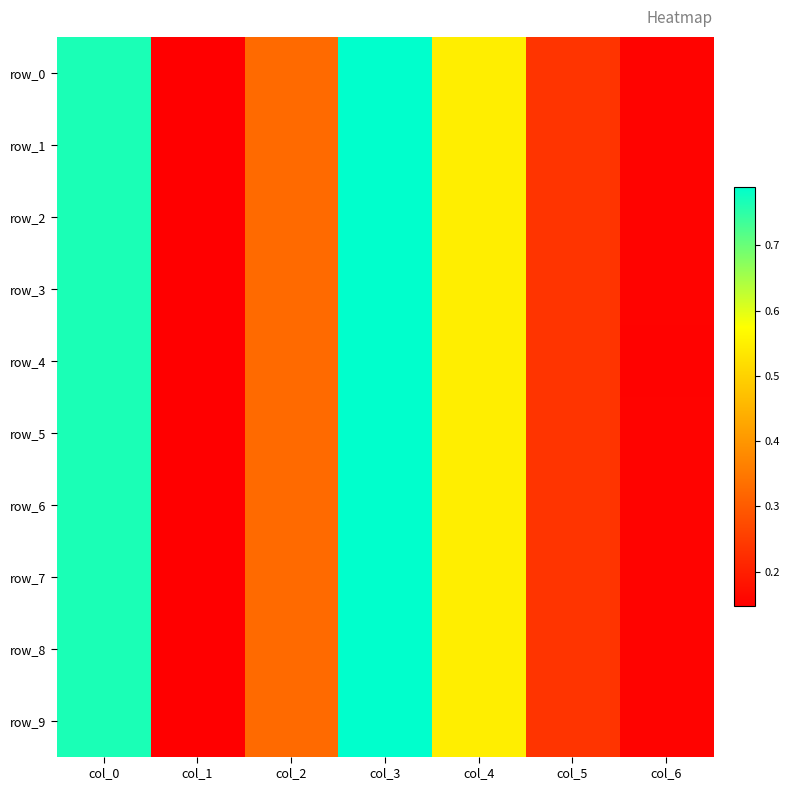

The value of row_1 at col_0 is 0.8. True or false?

True